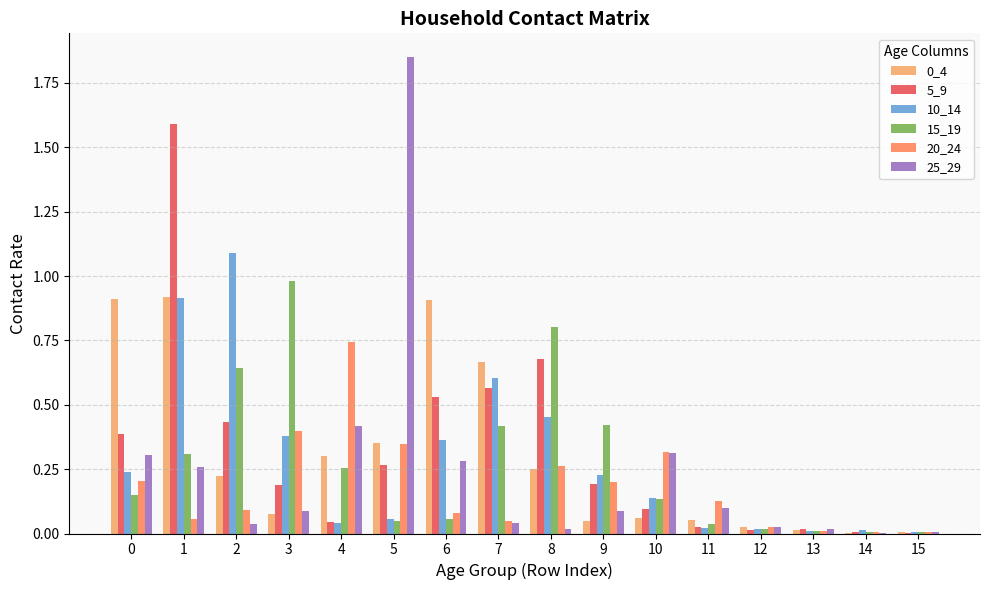

The 20_24 series shows 0.6 at 3. True or false?

False